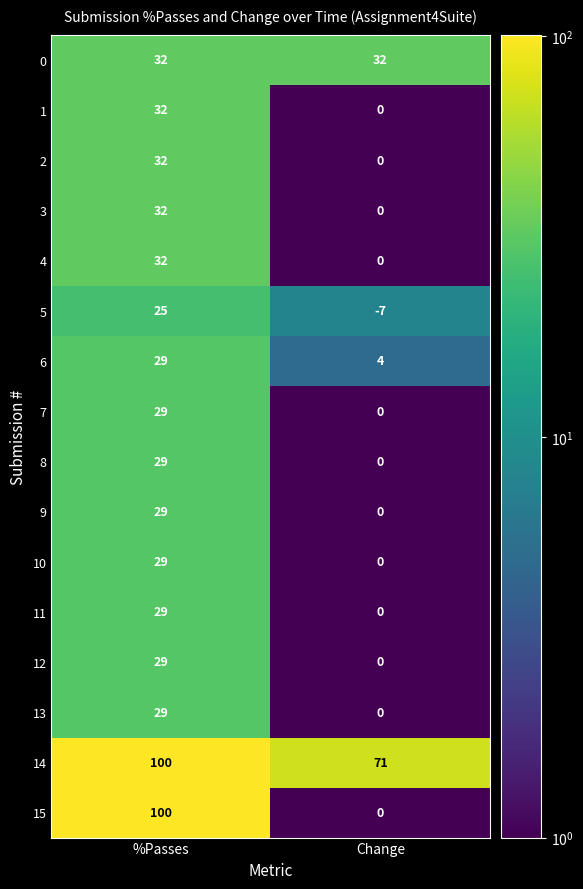

What is the highest value of the 12 series?

29